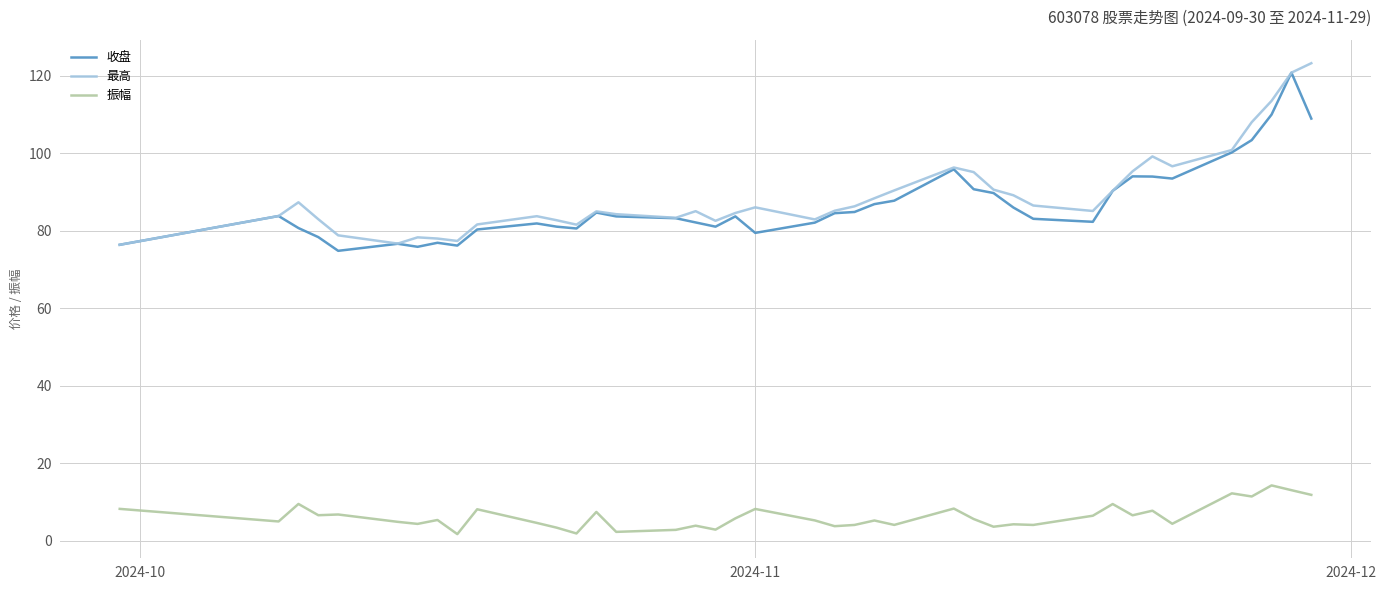

What is the difference between the maximum and minimum values in the 振幅 series?

12.6